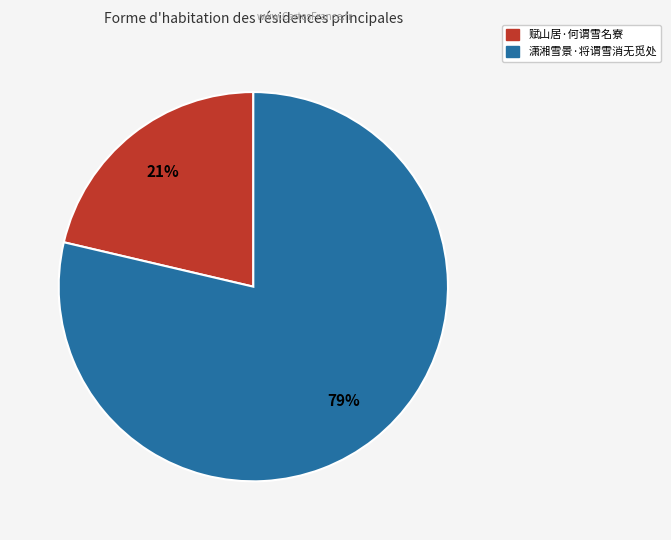

To the nearest percent, what is the combined percentage of 潇湘雪景·将谓雪消无觅处 and 赋山居·何谓雪名寮?

100%